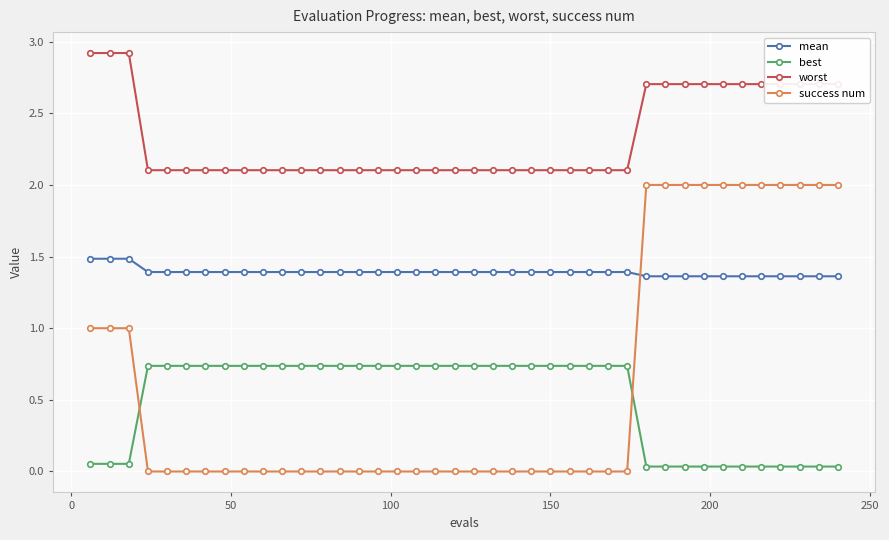

How many lines are shown in the chart?

4